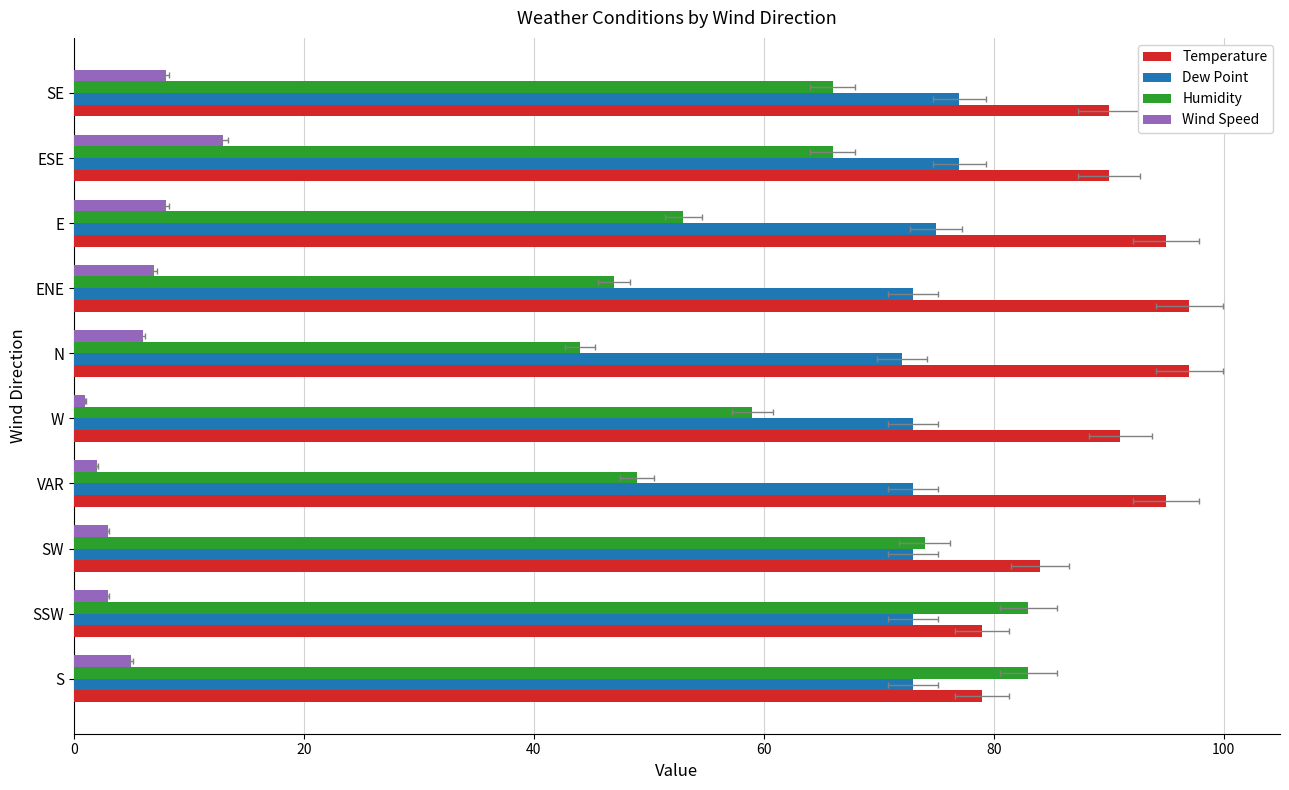

What value does the Wind Speed series have at ESE?

13